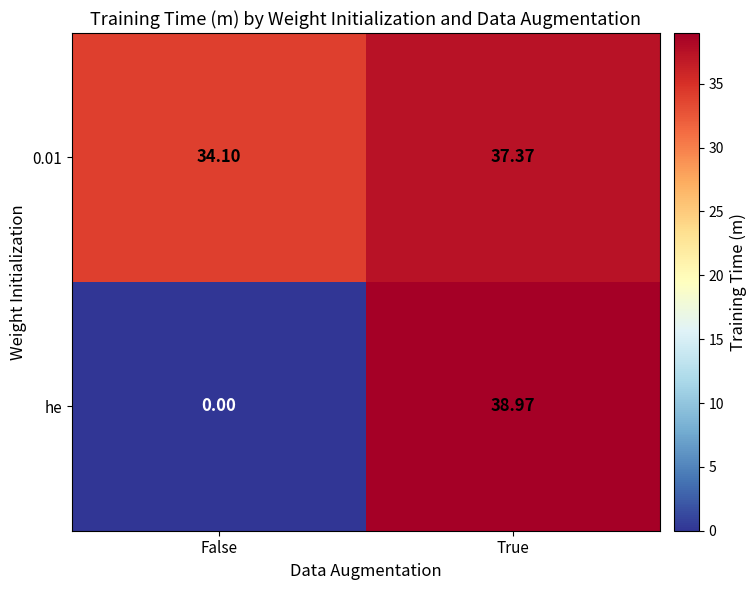

At which label does 0.01 reach its peak?

True